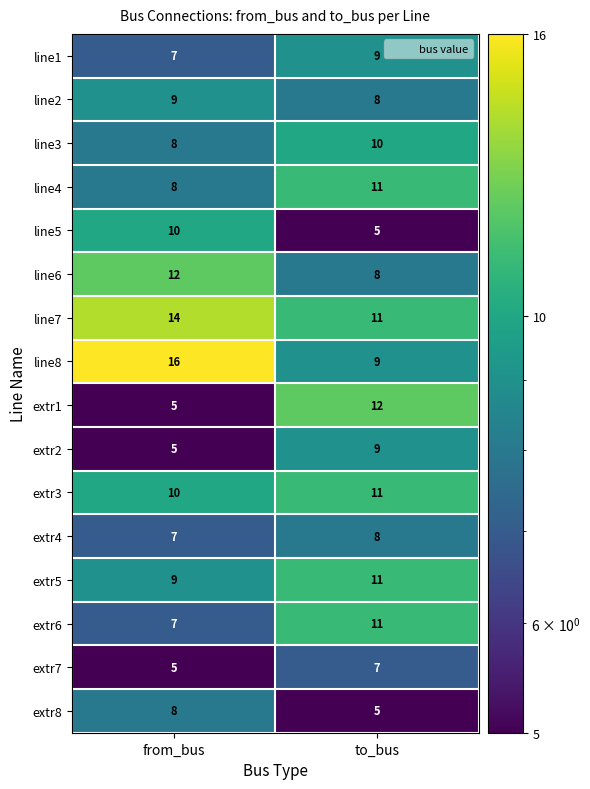

What is the difference between the highest and lowest values at from_bus?

11